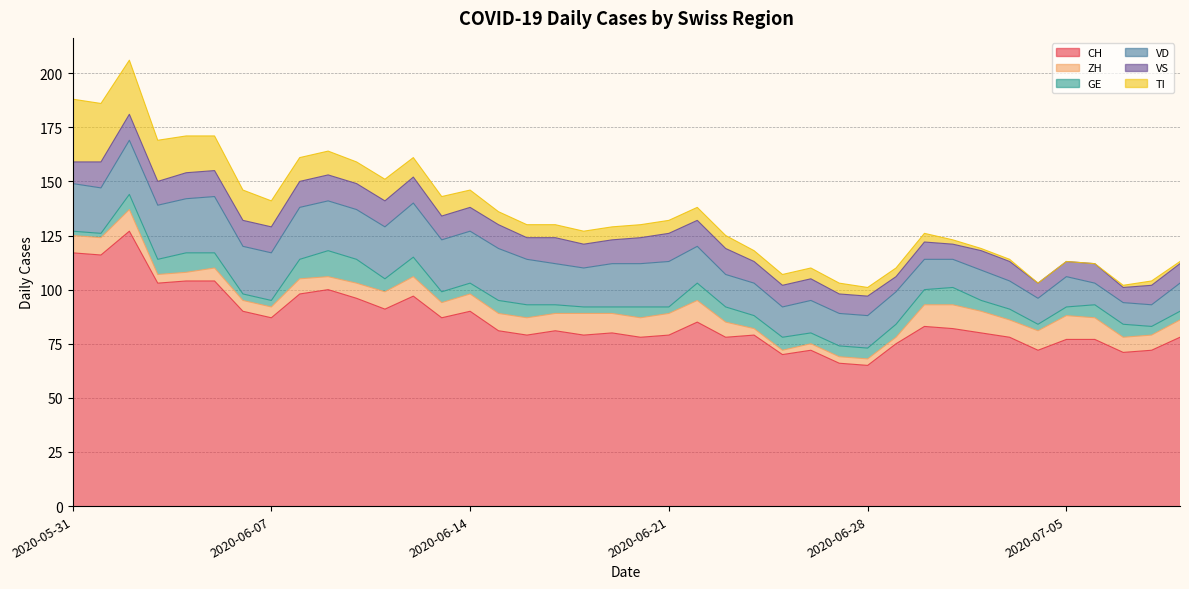

What is the label of the 15th point from the left?

2020-06-14